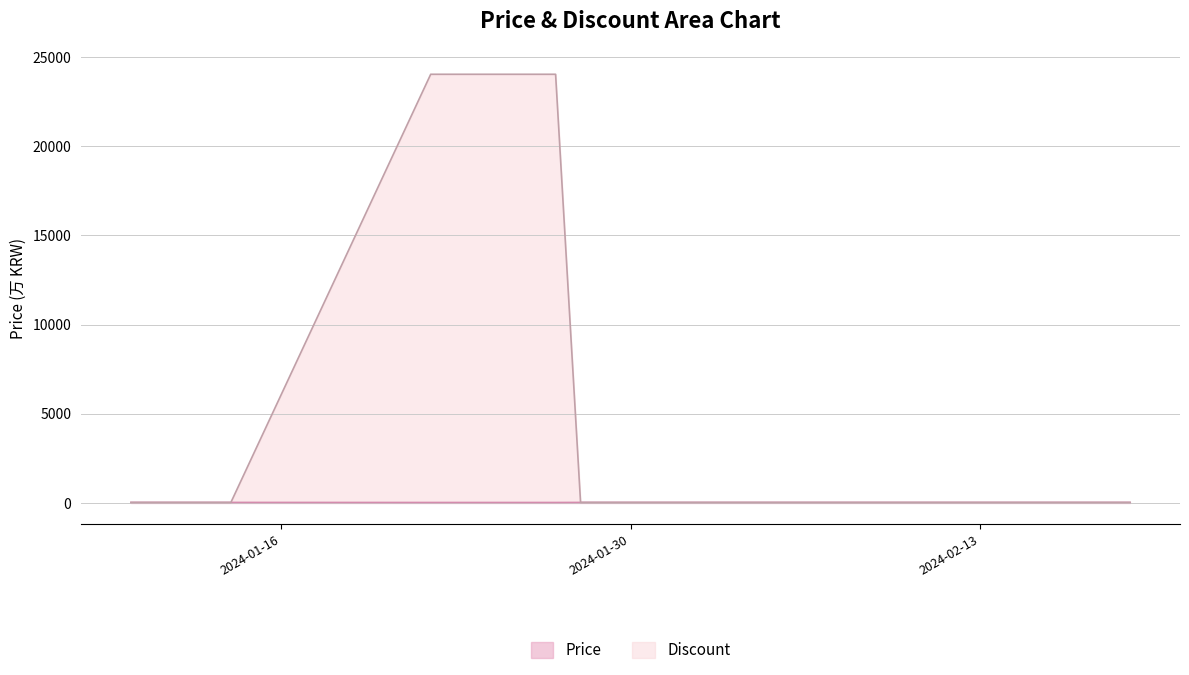

At how many categories does at least one series exceed 560?

6